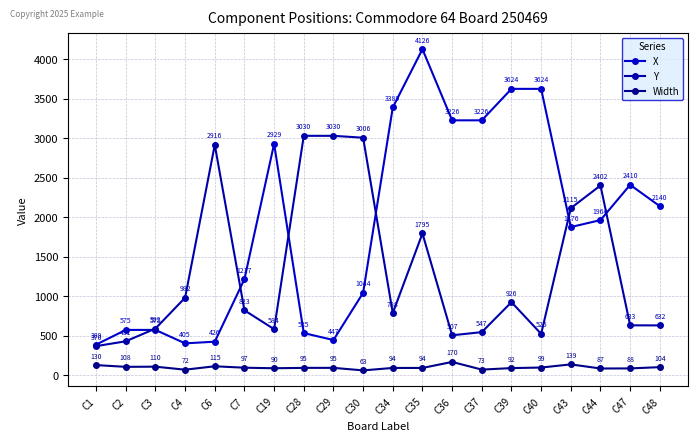

How many intersections are there between X and Y?

6